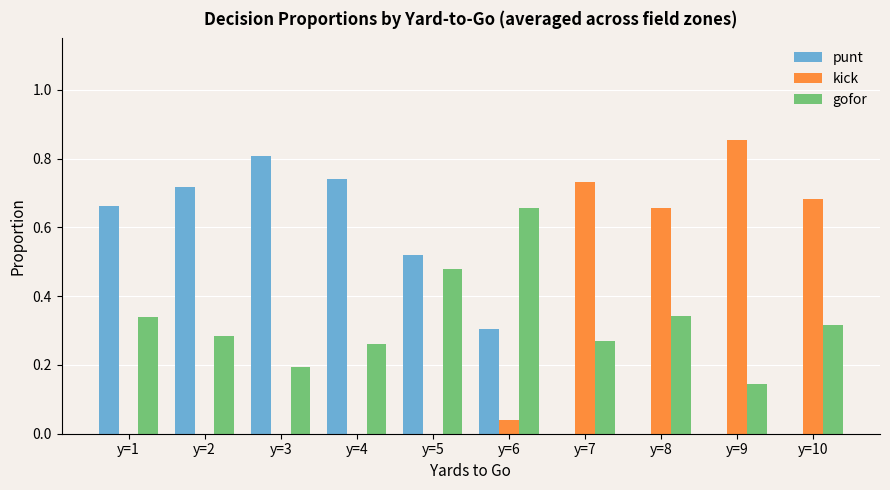

Which label corresponds to the largest value in the chart?

y=9